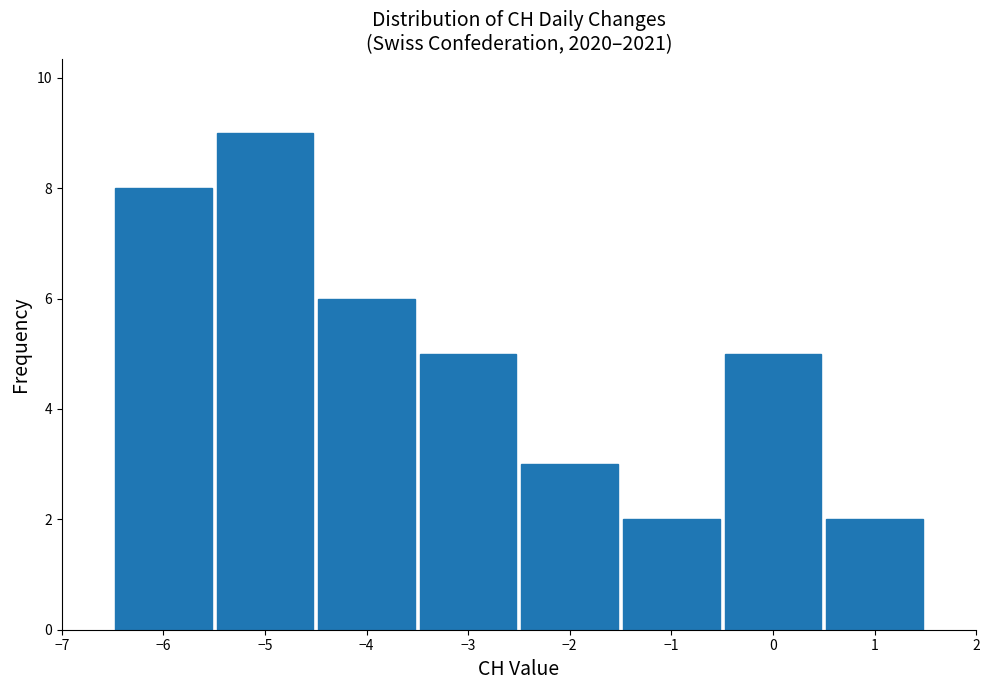

What is the height of the bar covering -1.5 to -0.5 on the x-axis? The values are not printed on the chart, so give them approximately, as read against the axis.

2